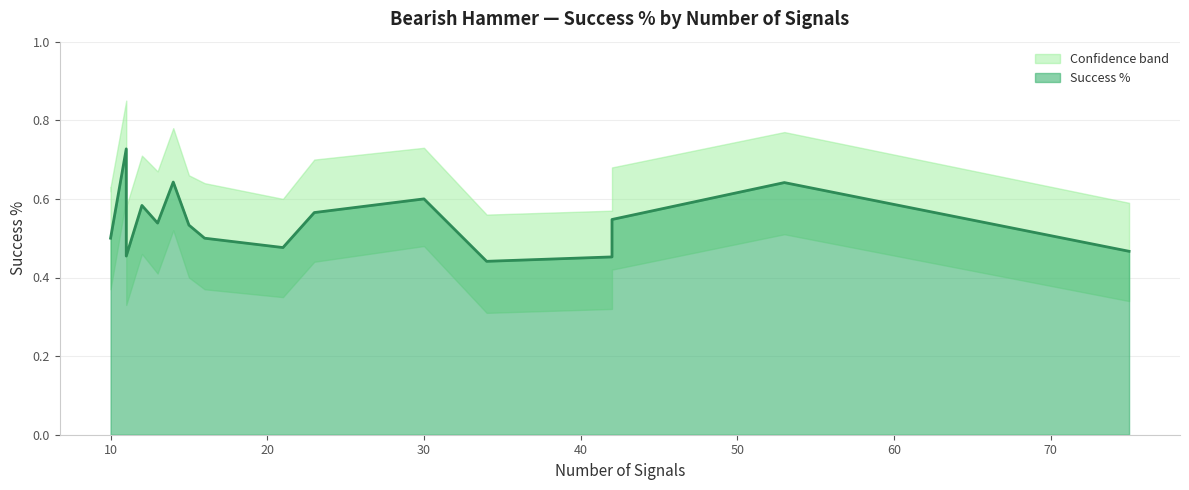

How many upper_bound values are between 0 and 1?

20